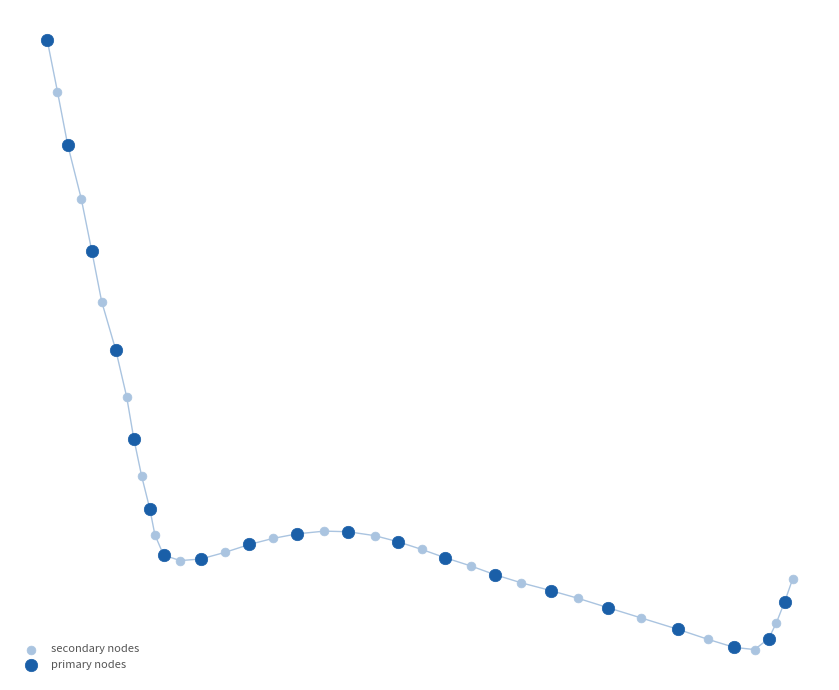

Which series reaches the maximum Y coordinate?

primary nodes